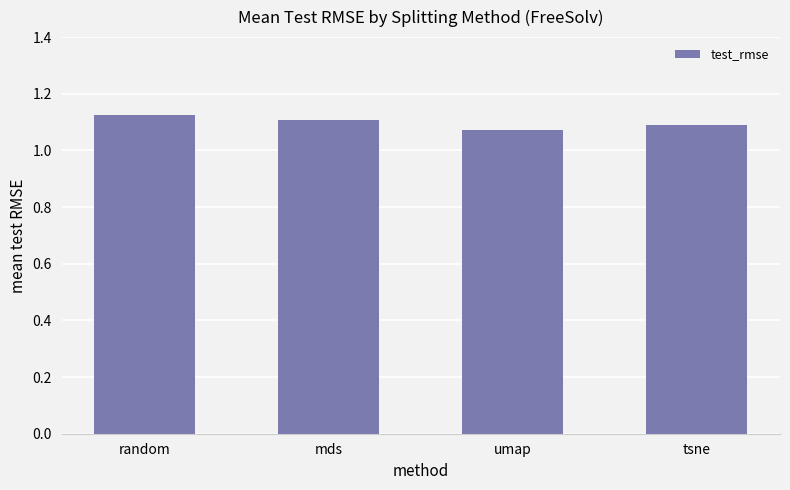

At which label is the value closest to 1?

umap